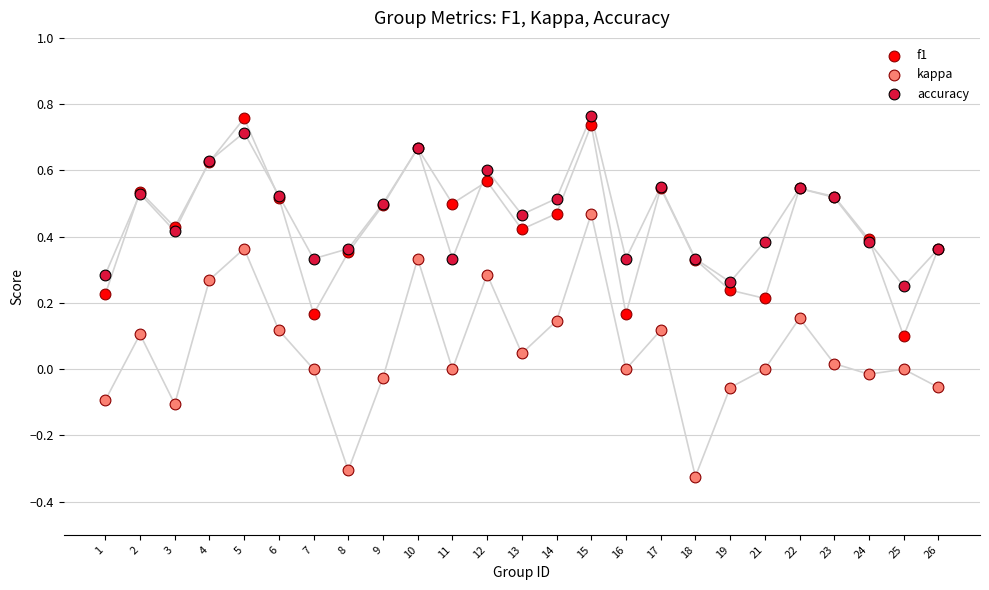

What are all the series names shown in the legend?

f1, kappa, accuracy